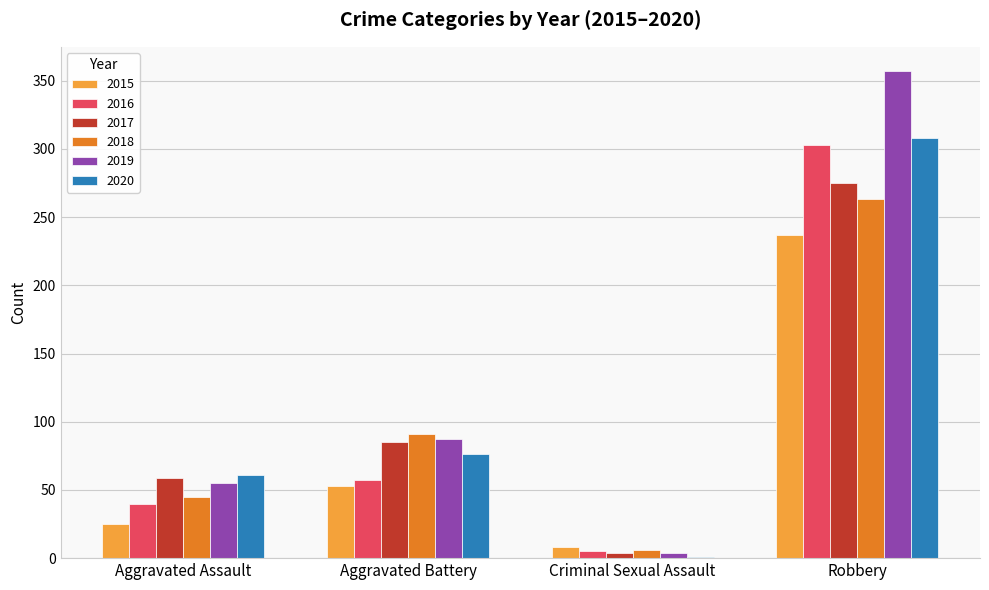

What is the difference between the 2018 values at Aggravated Battery and Criminal Sexual Assault?

85